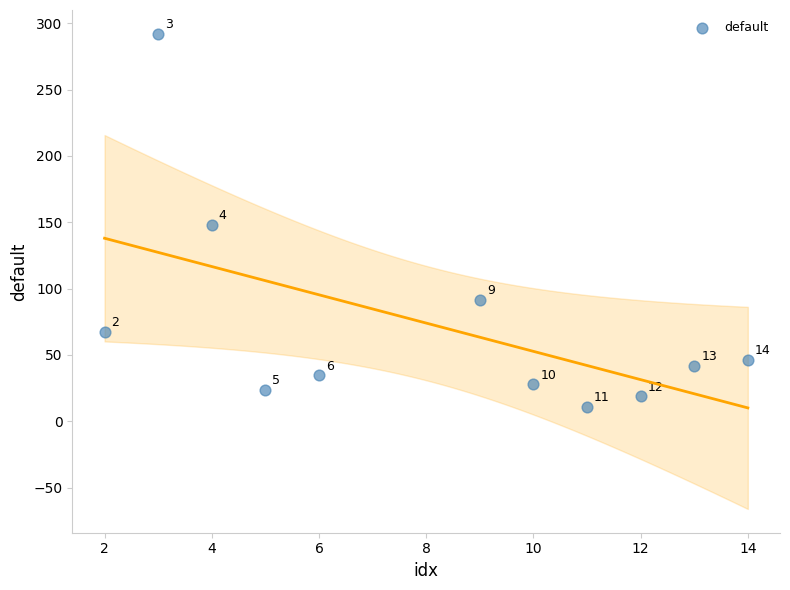

What is the range of Y values (max minus min)?

281.3